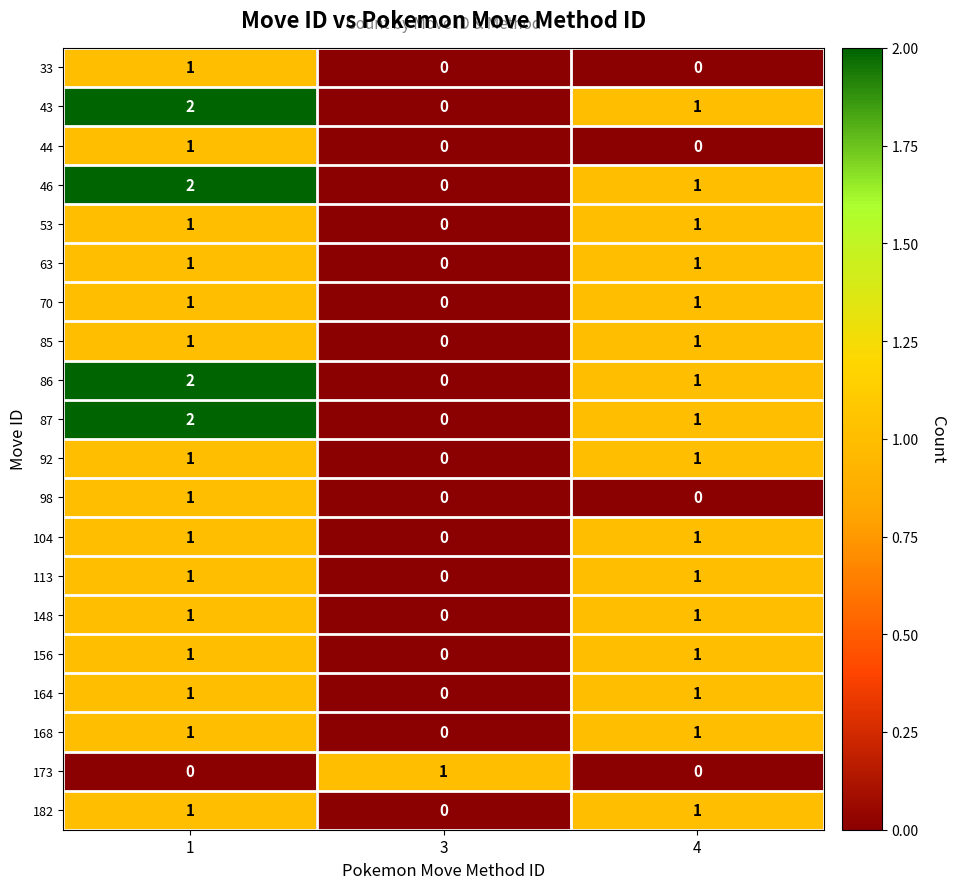

The 168 series shows 1 at 4. True or false?

True